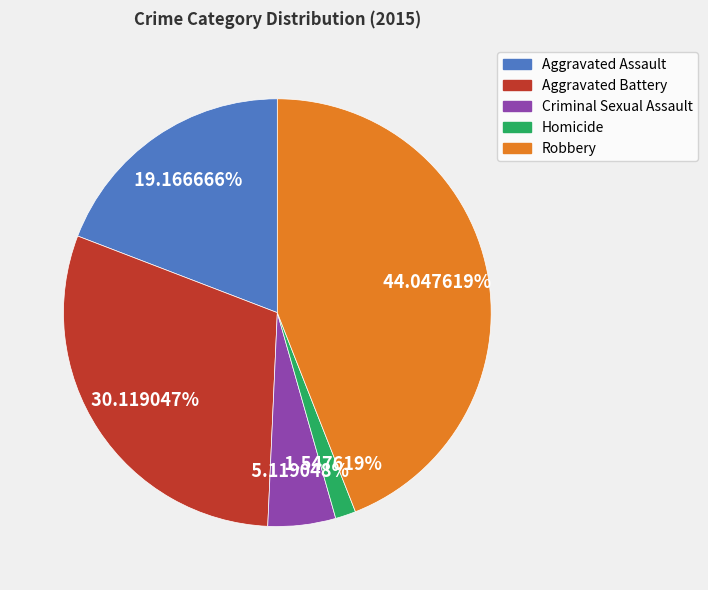

Is there any slice that represents more than half of the pie?

No